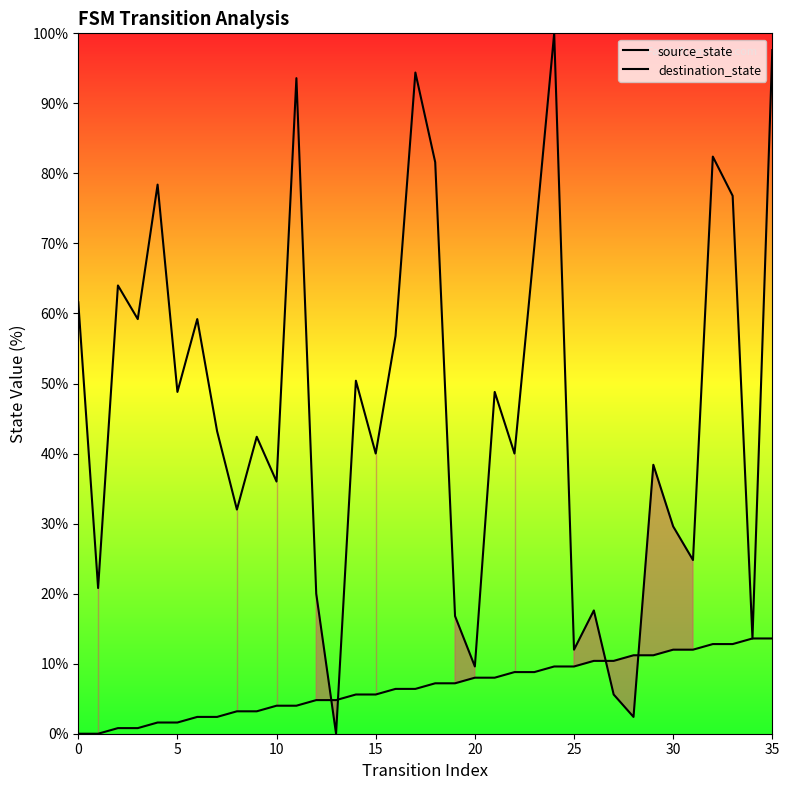

At how many categories does at least one series exceed 61?

11